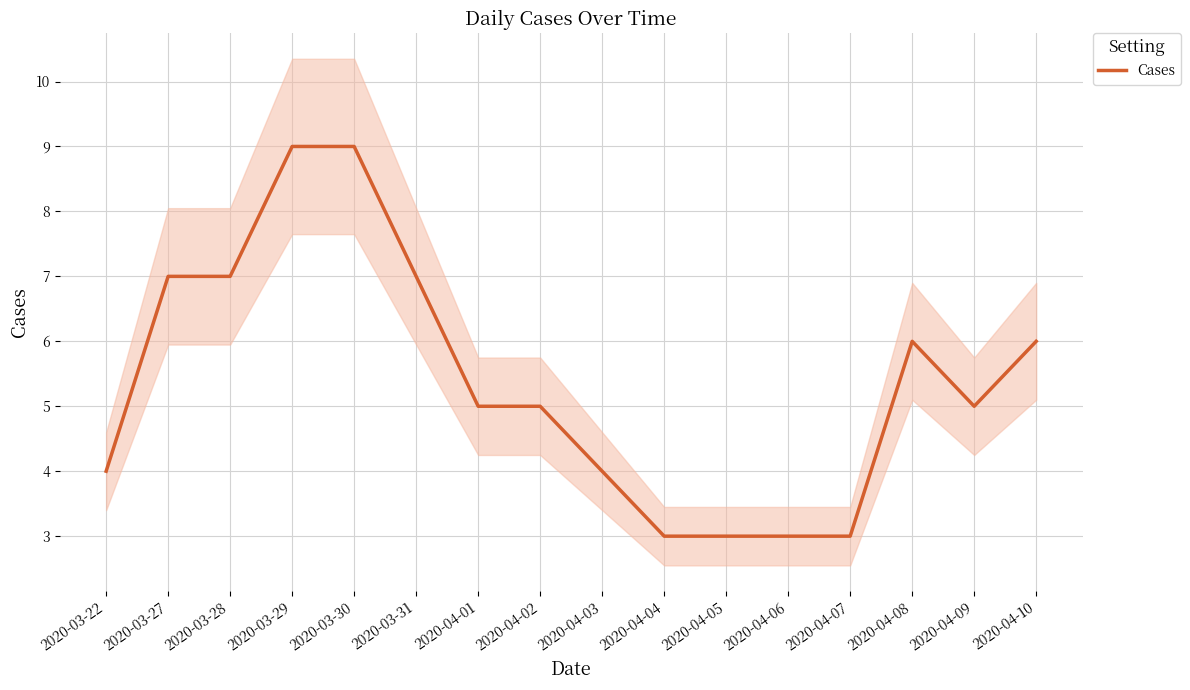

True or false: there are more than 0 points higher than both neighbors.

True